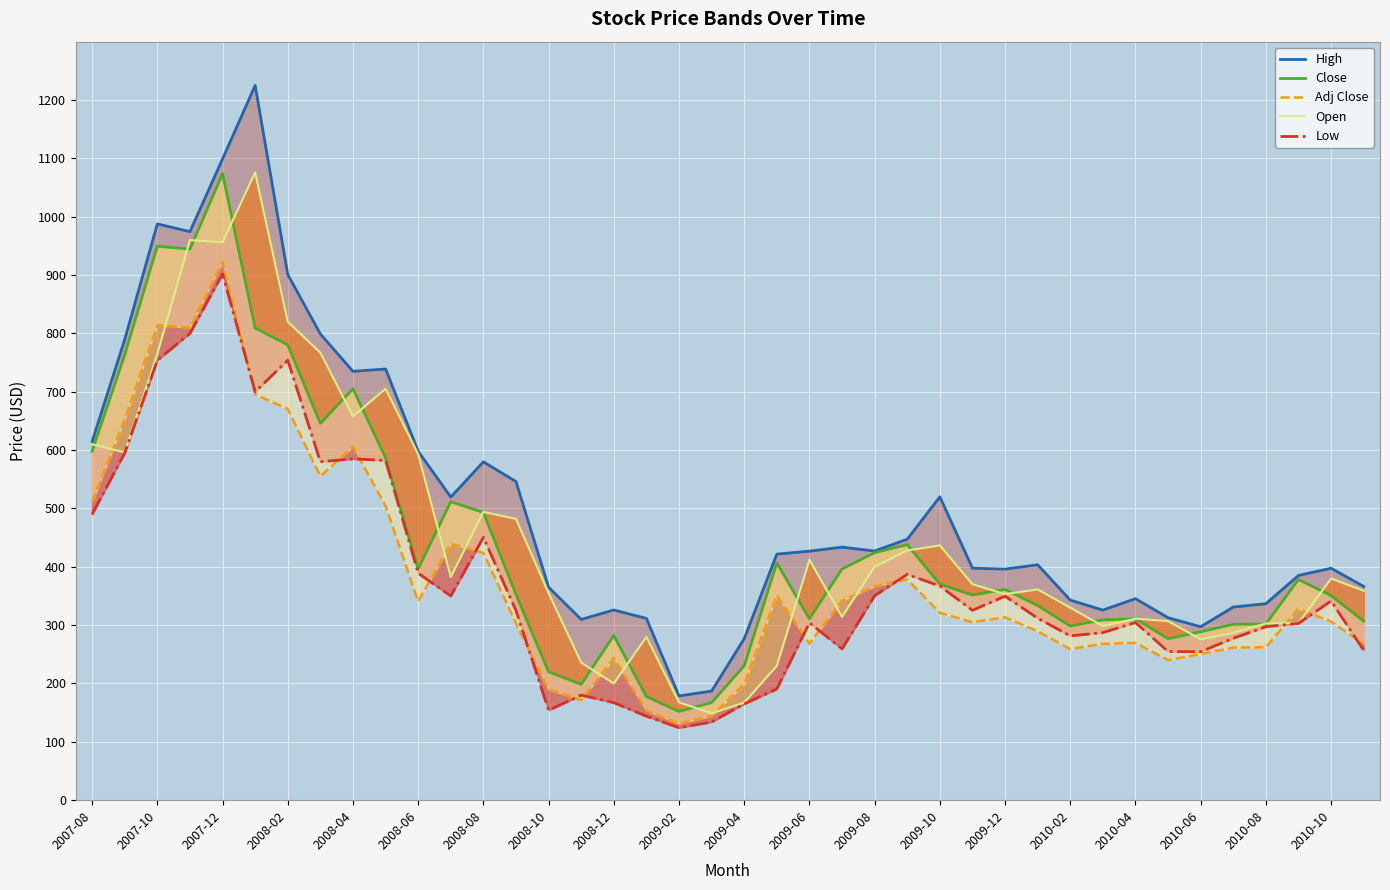

Does the chart display data point markers on the line(s)?

No